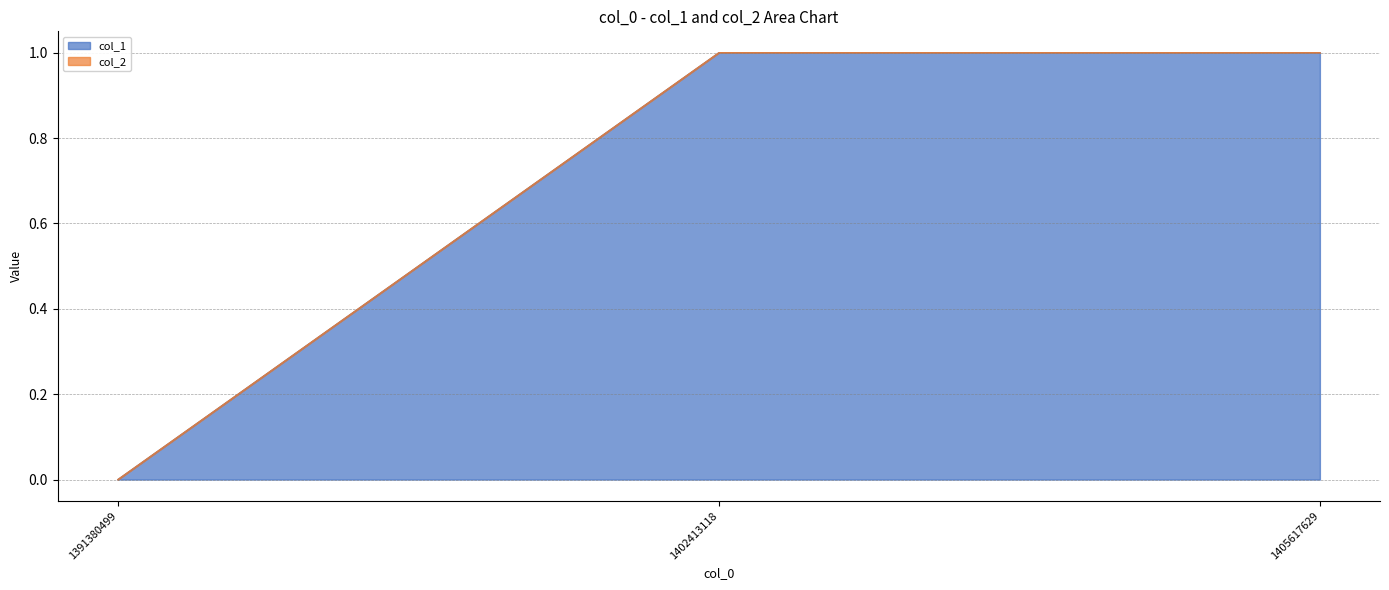

What is the sum of all values?

2